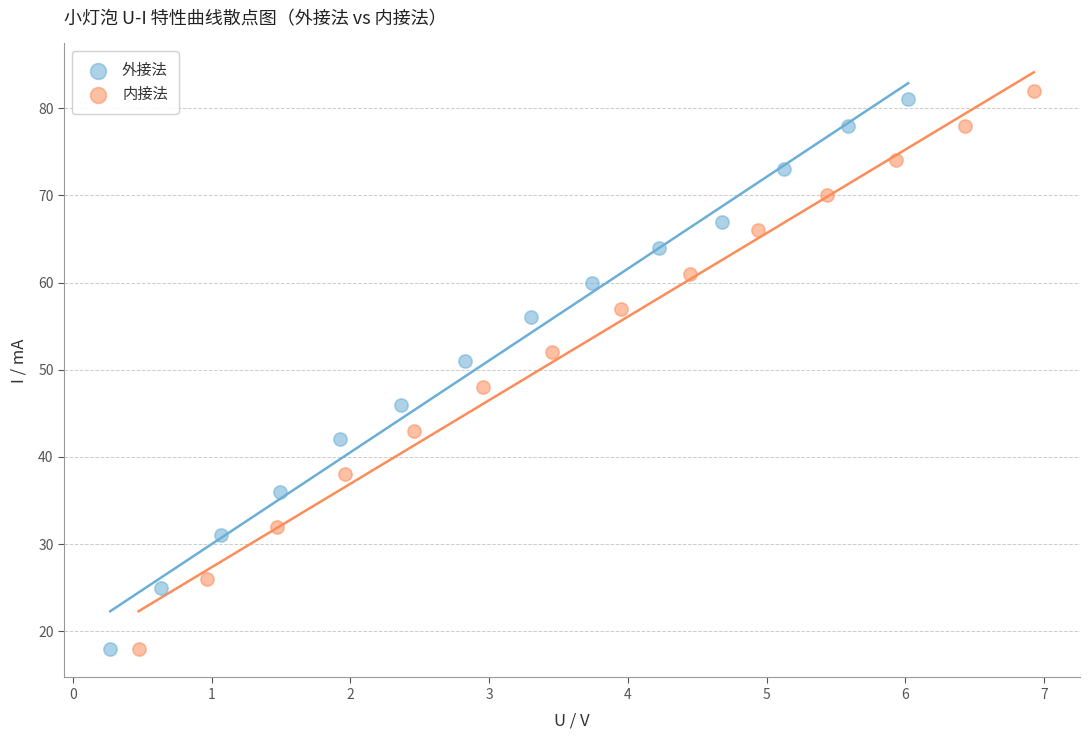

What are all the series names shown in the legend?

外接法, 内接法